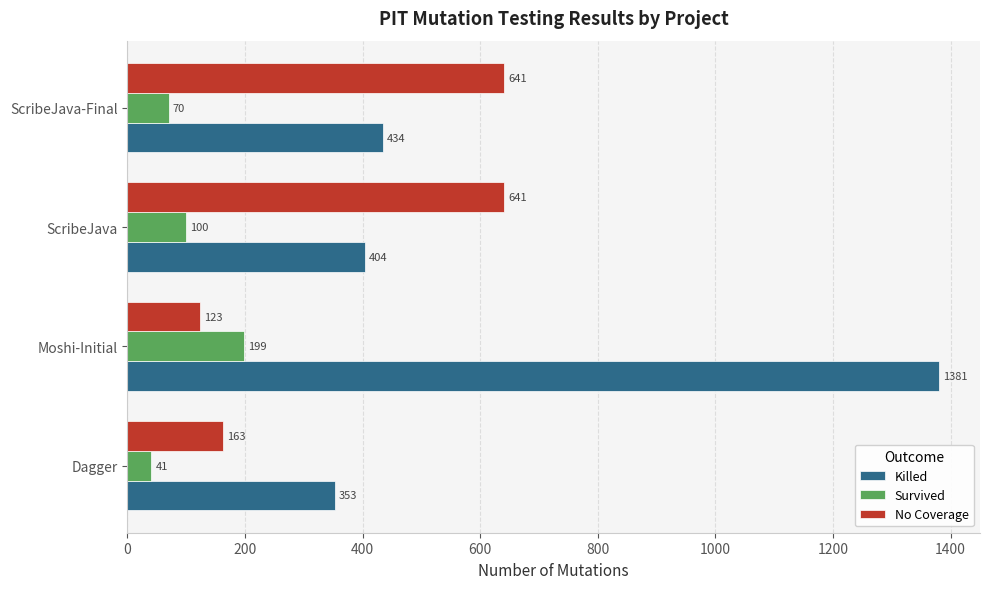

Which series has the widest spread of values?

Killed